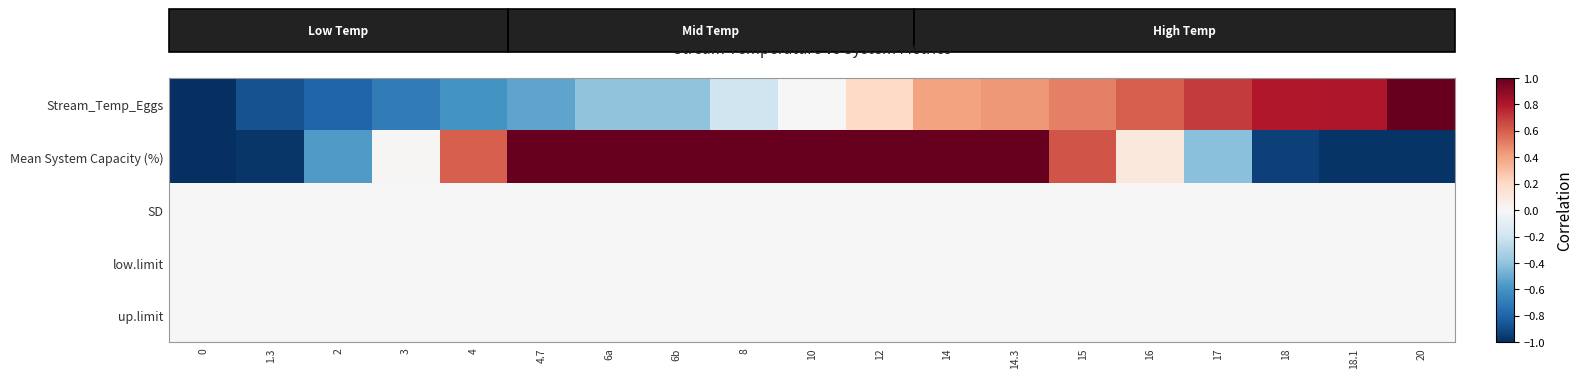

Between 6a and 8, which series saw the biggest shift?

Stream_Temp_Eggs